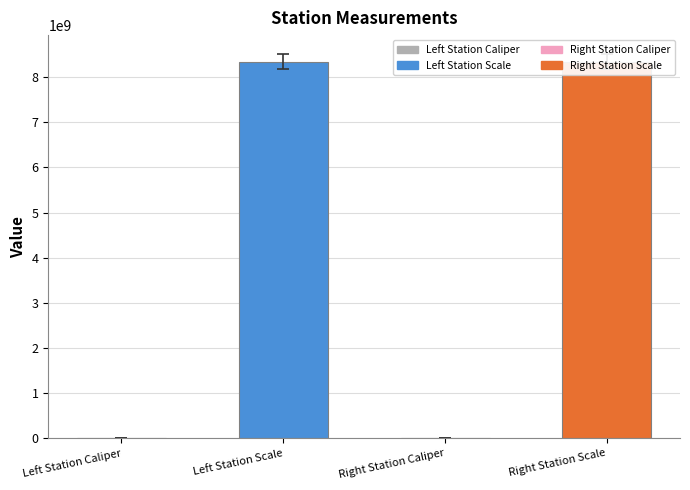

The chart shows a value of 149341 at Right Station Caliper. True or false?

False